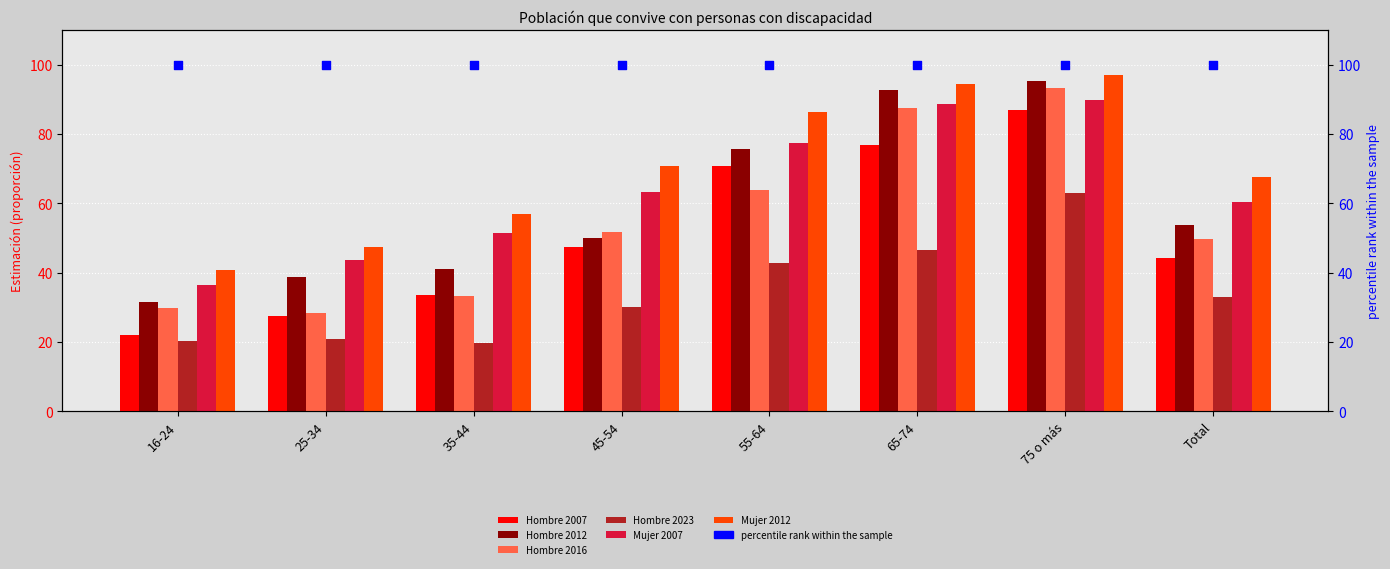

At how many categories does at least one series exceed 69?

4